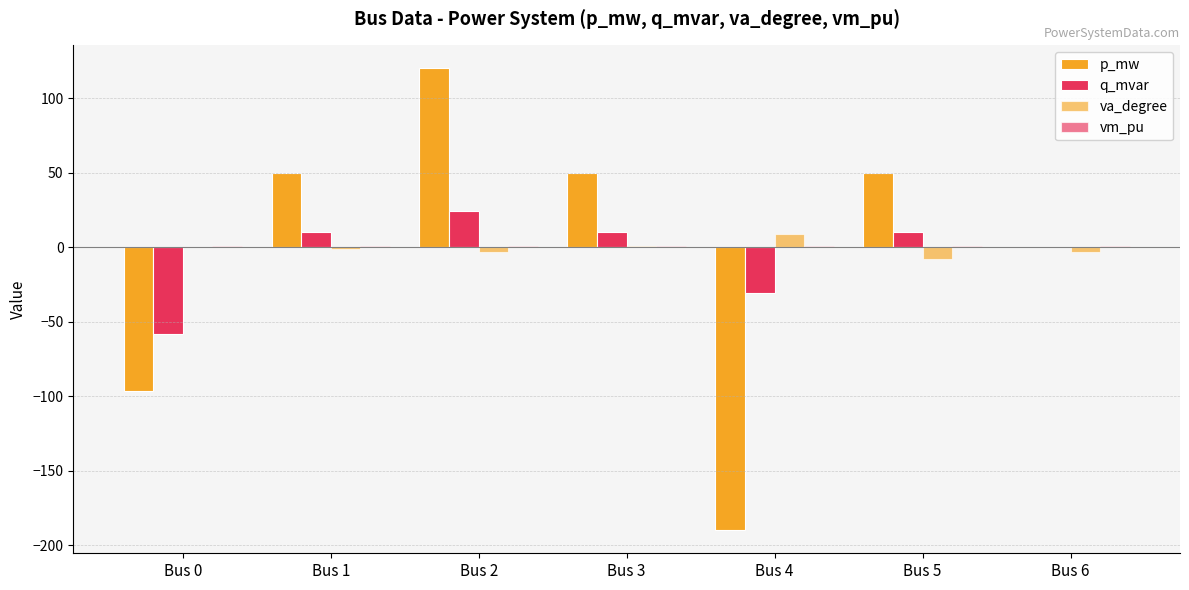

What is the difference between the maximum and minimum values in the p_mw series?

310.0